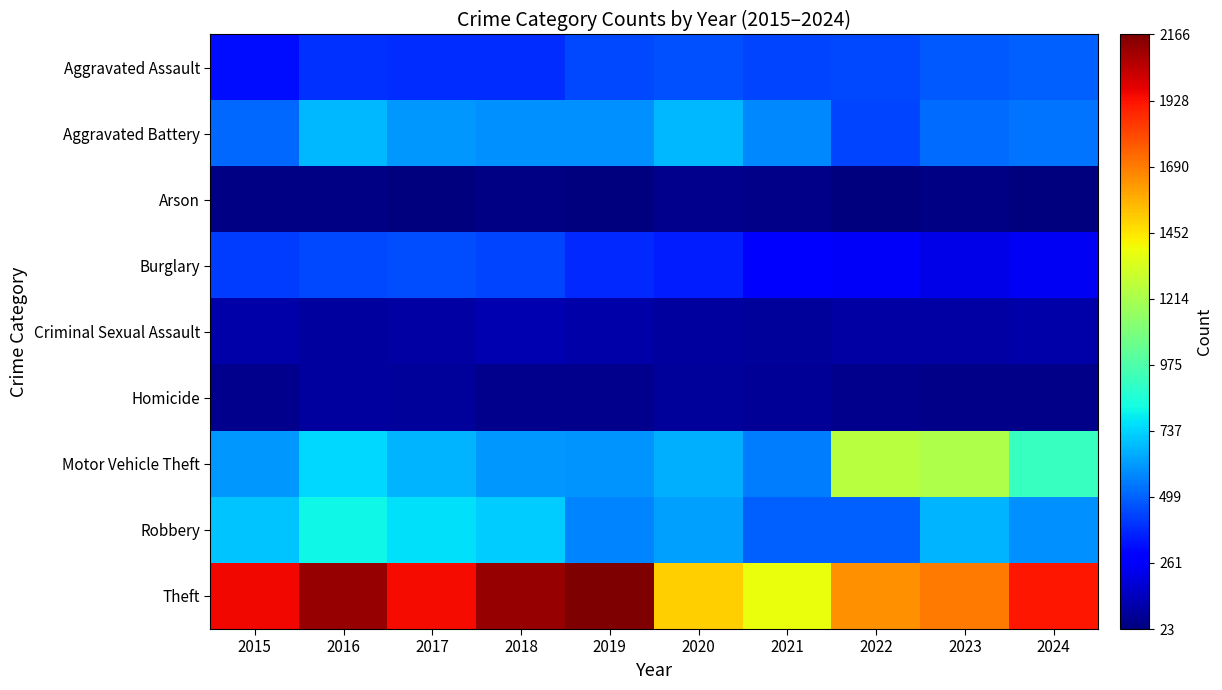

Reading left to right, transcribe all the data shown in this chart.

Aggravated Assault: 2015=321	2016=396	2017=391	2018=387	2019=449	2020=463	2021=439	2022=449	2023=480	2024=495
Aggravated Battery: 2015=513	2016=683	2017=617	2018=595	2019=598	2020=680	2021=579	2022=437	2023=521	2024=536
Arson: 2015=34	2016=39	2017=23	2018=36	2019=31	2020=55	2021=43	2022=31	2023=38	2024=27
Burglary: 2015=418	2016=447	2017=450	2018=439	2019=376	2020=350	2021=279	2022=251	2023=220	2024=243
Criminal Sexual Assault: 2015=105	2016=84	2017=91	2018=123	2019=102	2020=89	2021=79	2022=93	2023=97	2024=101
Homicide: 2015=50	2016=85	2017=81	2018=56	2019=52	2020=79	2021=69	2022=49	2023=47	2024=47
Motor Vehicle Theft: 2015=609	2016=746	2017=672	2018=616	2019=605	2020=667	2021=556	2022=1253	2023=1225	2024=915
Robbery: 2015=705	2016=810	2017=768	2018=723	2019=570	2020=631	2021=496	2022=493	2023=673	2024=595
Theft: 2015=1954	2016=2123	2017=1944	2018=2117	2019=2166	2020=1502	2021=1380	2022=1646	2023=1693	2024=1921